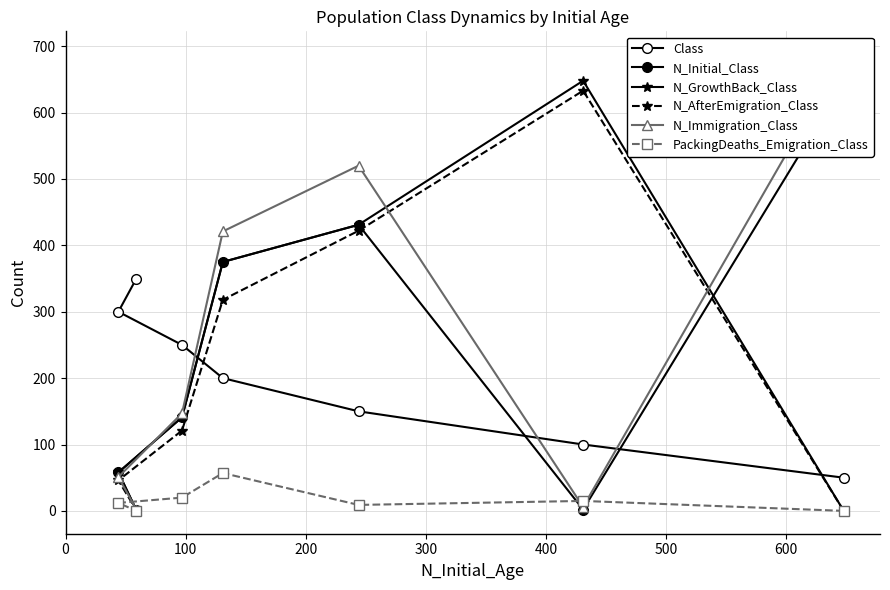

What is the maximum value shown in the chart?

688